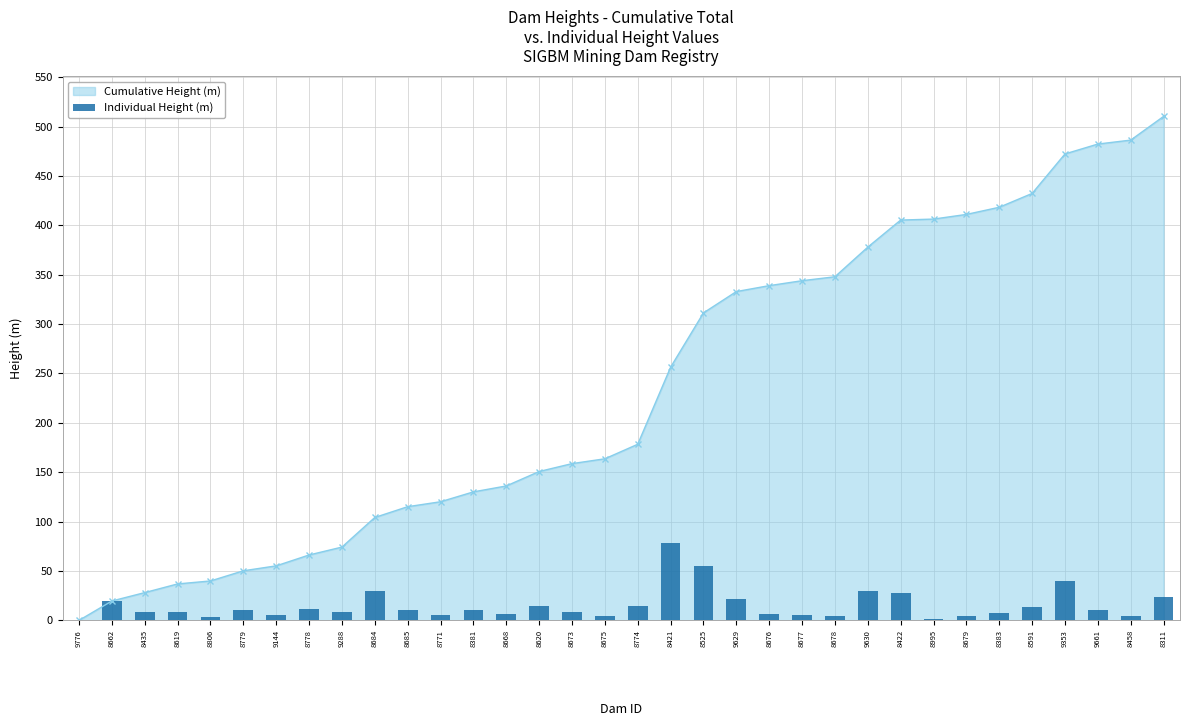

Reading right to left, list all the values displayed in this chart.

8311=24.0	8458=4.0	9661=10.0	9353=40.0	8591=14.0	8383=7.2	8679=4.7	8995=1.0	8422=27.4	9630=30.0	8678=4.0	8677=5.0	8676=6.0	9629=21.6	8525=55.0	8421=78.0	8774=14.7	8675=4.9	8673=8.0	8620=14.6	8668=6.0	8381=10.0	8771=5.0	8685=10.9	8684=30.0	9288=8.0	8778=11.0	9144=5.0	8779=10.3	8806=3.0	8619=8.8	8435=8.5	8662=19.6	9776=0.0